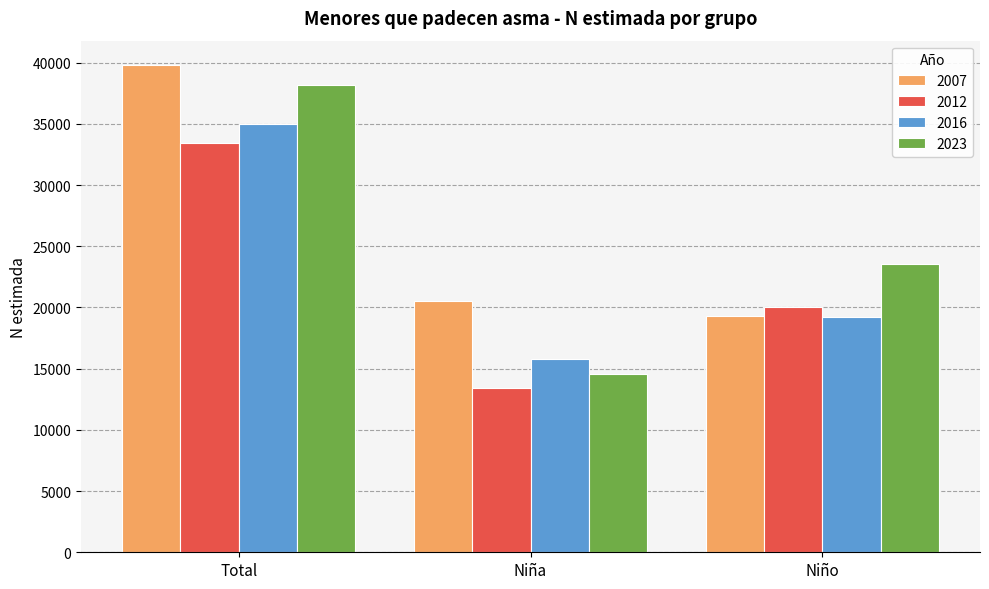

How many series are shown in this chart?

4